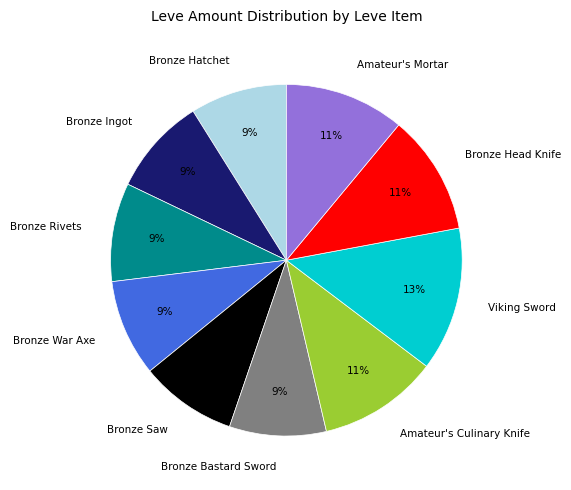

To the nearest percent, what is the difference between the largest and smallest slice percentages?

4%